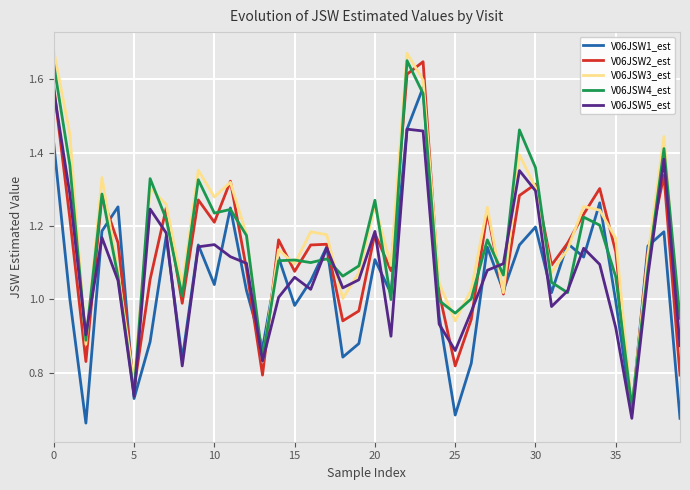

Which series has the widest spread of values?

V06JSW3_est